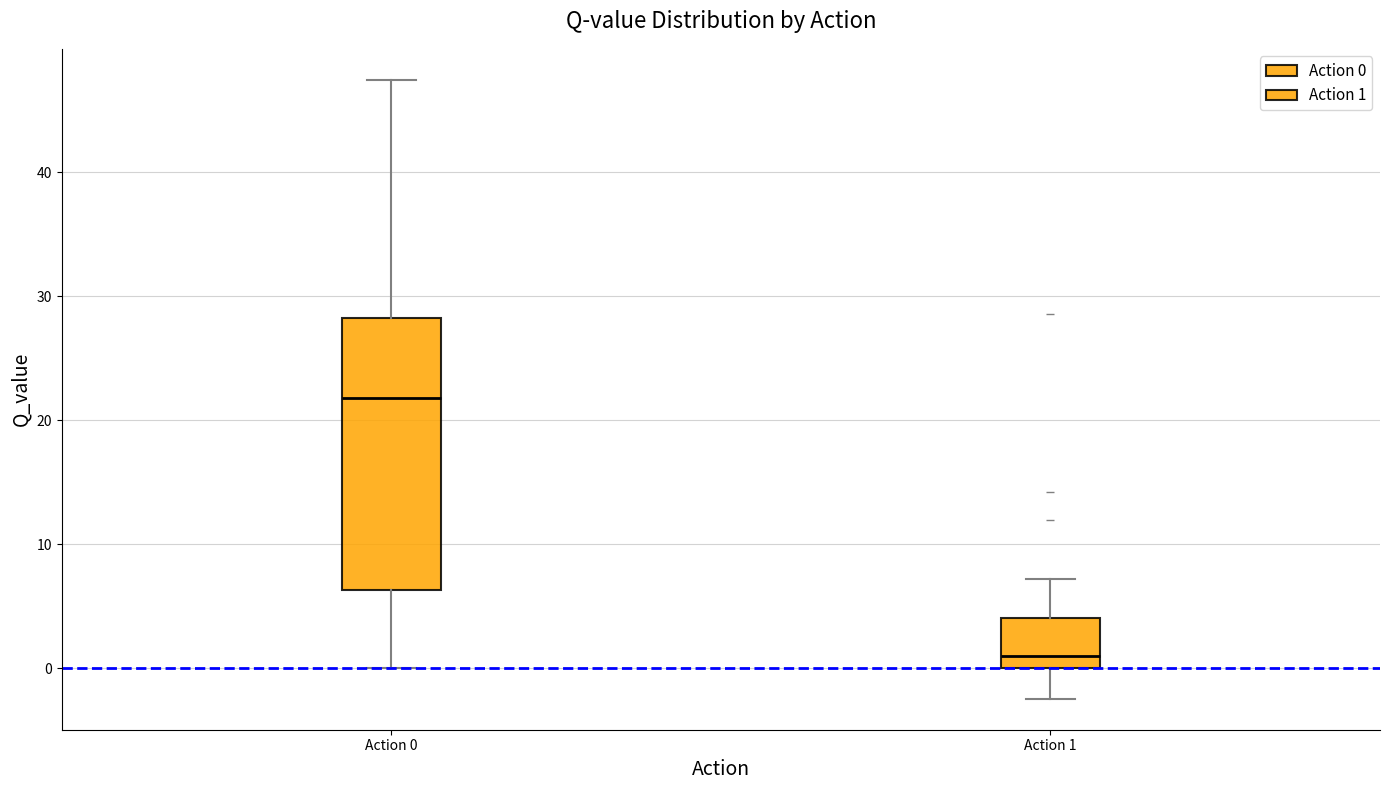

Comparing the boxes themselves (not the whiskers), which one is the tallest?

Action 0